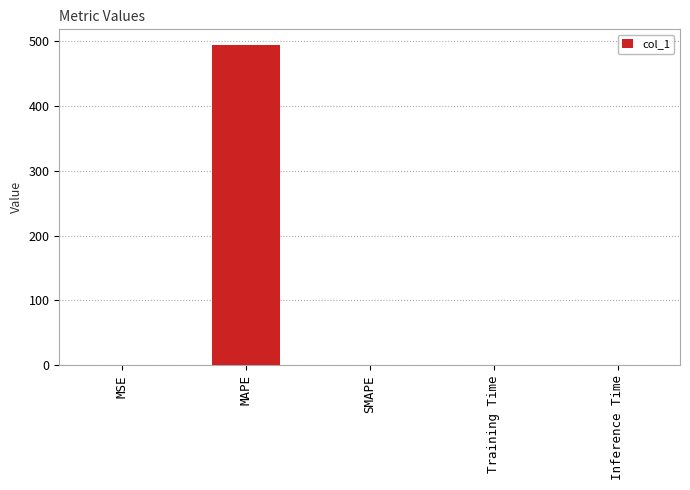

What is the average value?

98.7